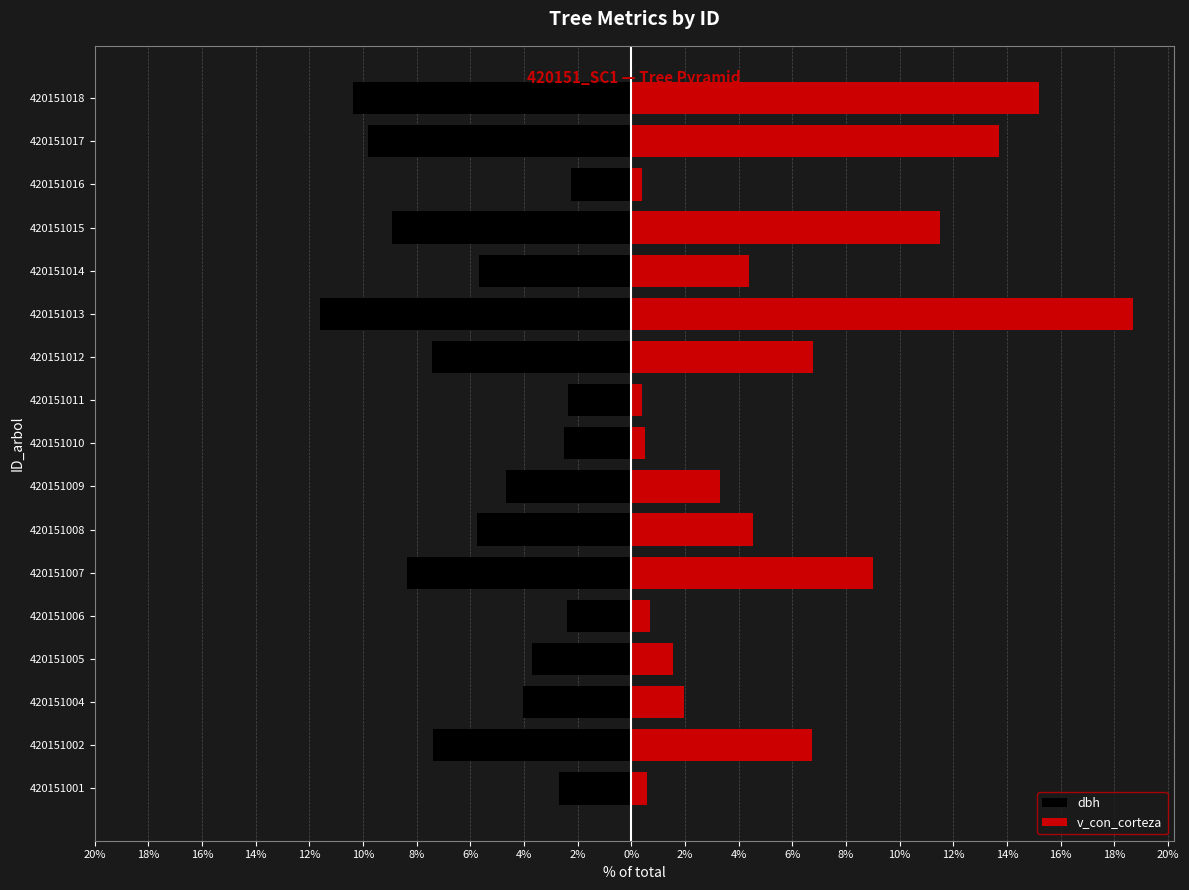

Reading right to left, list all the values displayed in this chart.

dbh: -10.4	-9.8	-2.2	-8.9	-5.7	-11.6	-7.4	-2.4	-2.5	-4.7	-5.8	-8.4	-2.4	-3.7	-4.1	-7.4	-2.7
v_con_corteza: 15.2	13.7	0.4	11.5	4.4	18.7	6.8	0.4	0.5	3.3	4.5	9.0	0.7	1.5	2.0	6.7	0.6